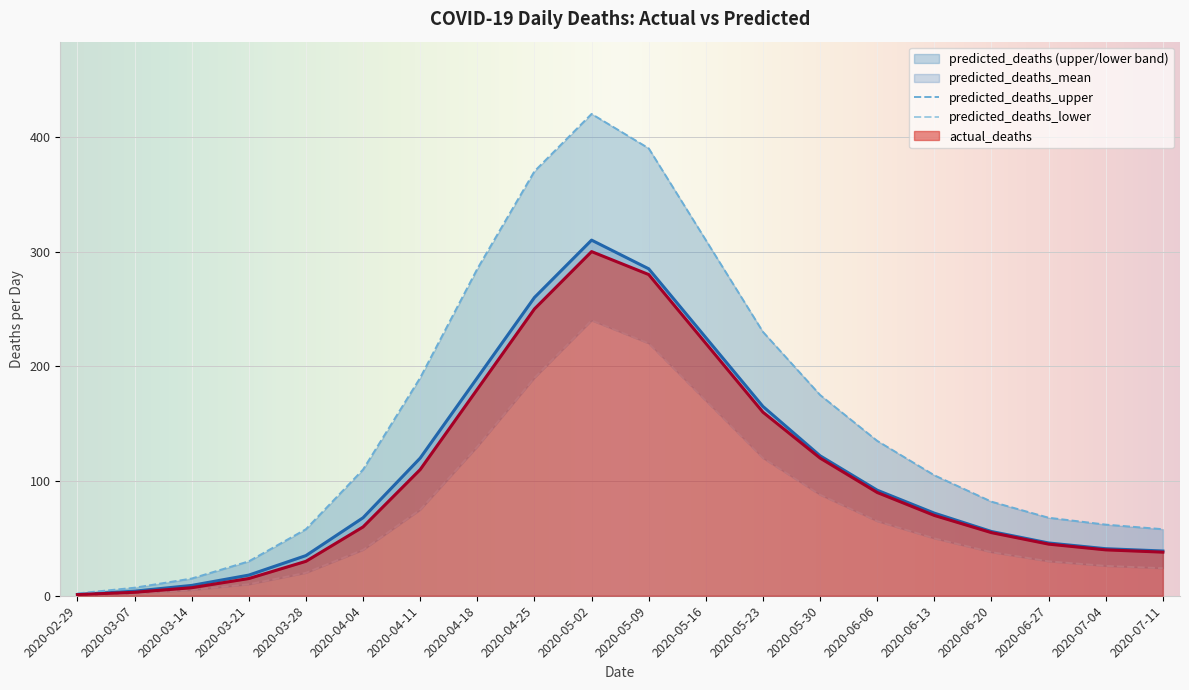

List the labels in order of predicted_deaths_upper value, largest first.

2020-05-02, 2020-05-09, 2020-04-25, 2020-05-16, 2020-04-18, 2020-05-23, 2020-04-11, 2020-05-30, 2020-06-06, 2020-04-04, 2020-06-13, 2020-06-20, 2020-06-27, 2020-07-04, 2020-03-28, 2020-07-11, 2020-03-21, 2020-03-14, 2020-03-07, 2020-02-29